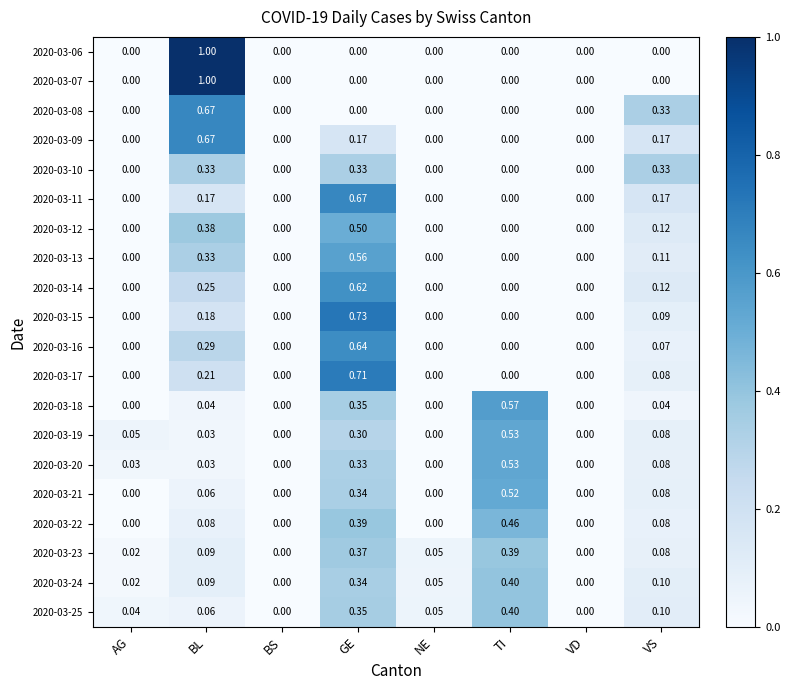

How many data points in 2020-03-23 are above 0?

6